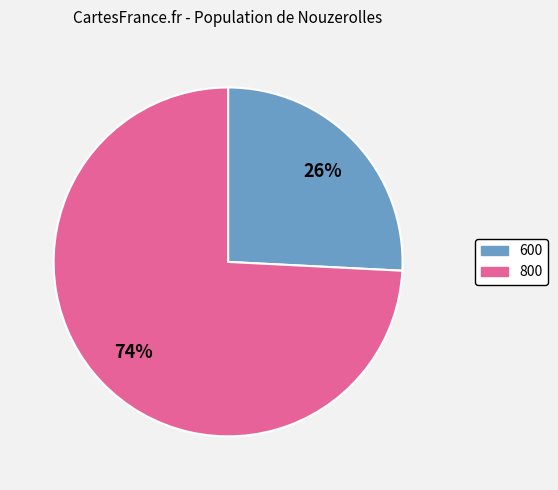

Does any single category account for the majority?

Yes